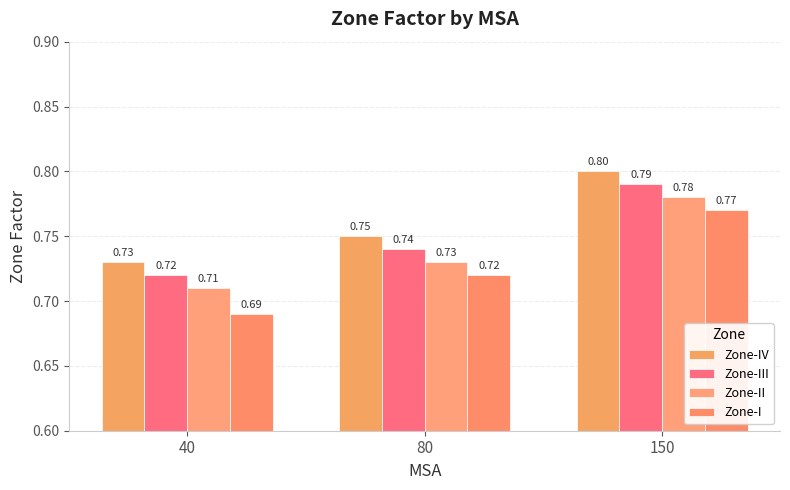

What is the lowest value of the Zone-IV series?

0.7